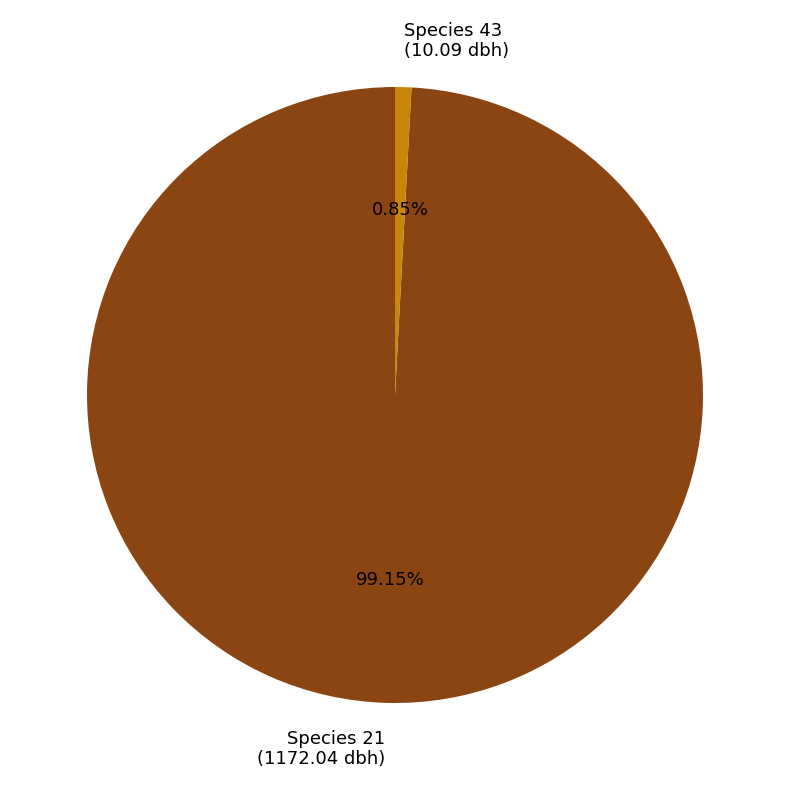

Is the sum of Species 21 and Species 43 greater than half?

Yes